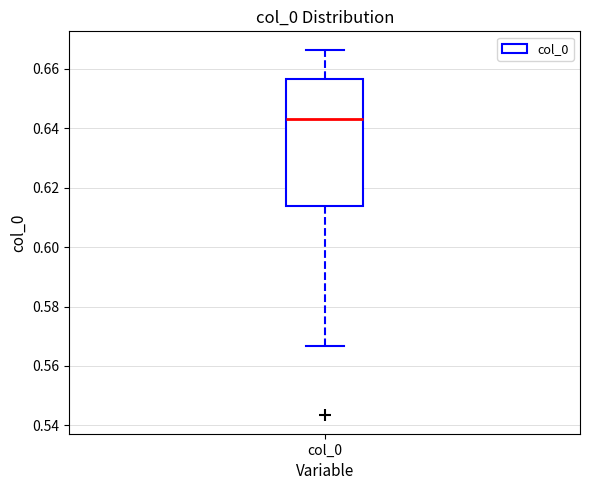

Transcribe this box plot: give where the median line is, the range the box spans, and where the two whiskers end, as read against the y-axis. The values are not printed on the chart, so give them approximately, as read against the axis.

median 0.644, box 0.614 to 0.656, whiskers 0.566 to 0.666